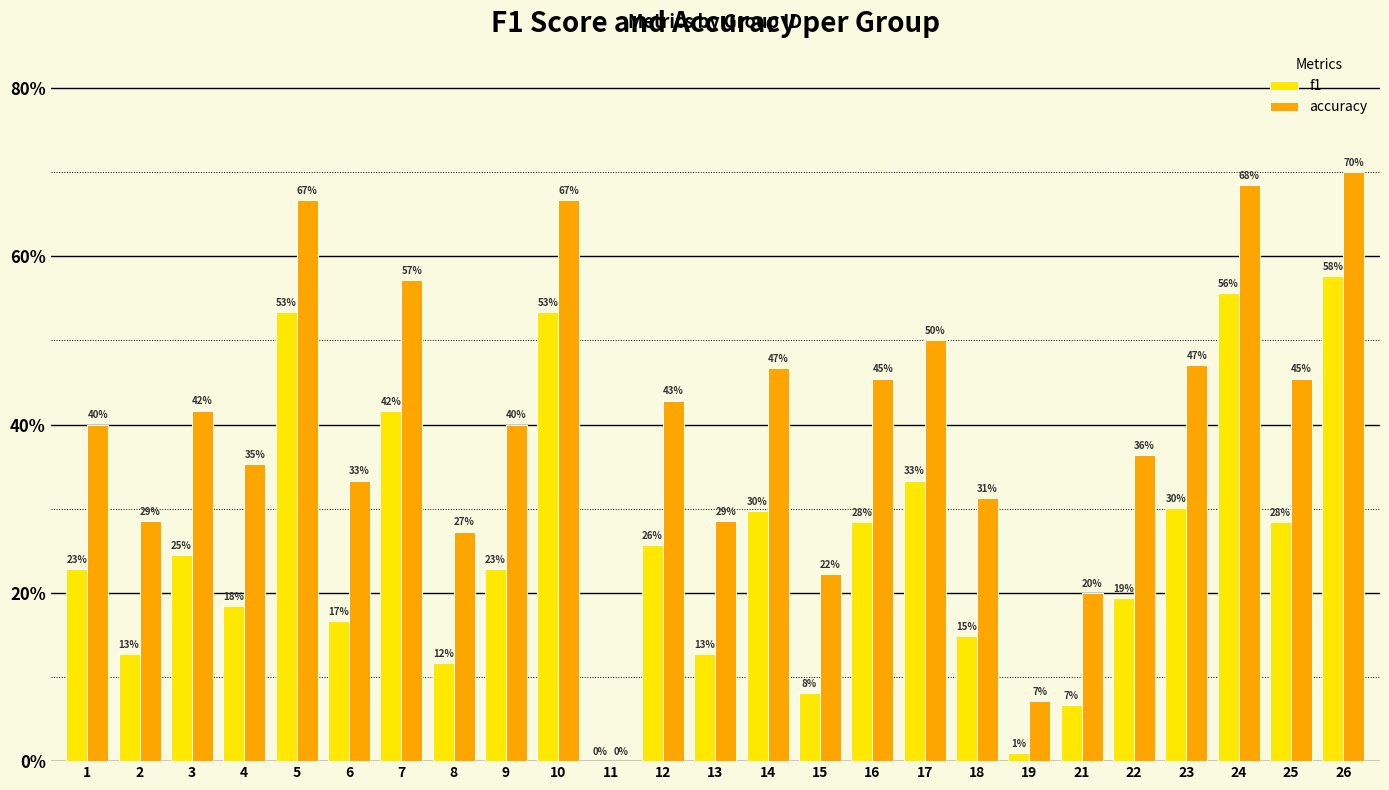

What is the sum of all accuracy values?

10.0